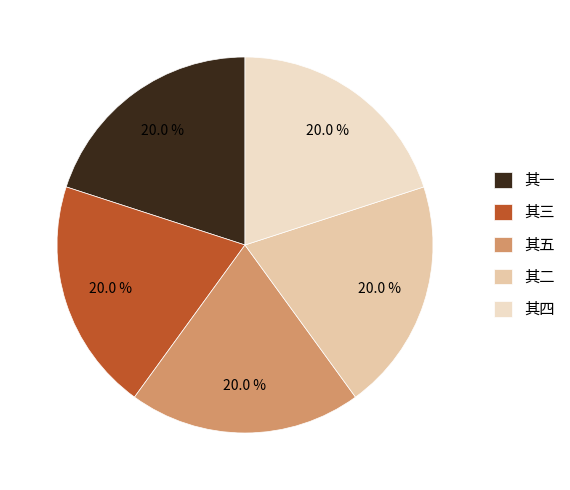

How many slices are in this pie chart?

5